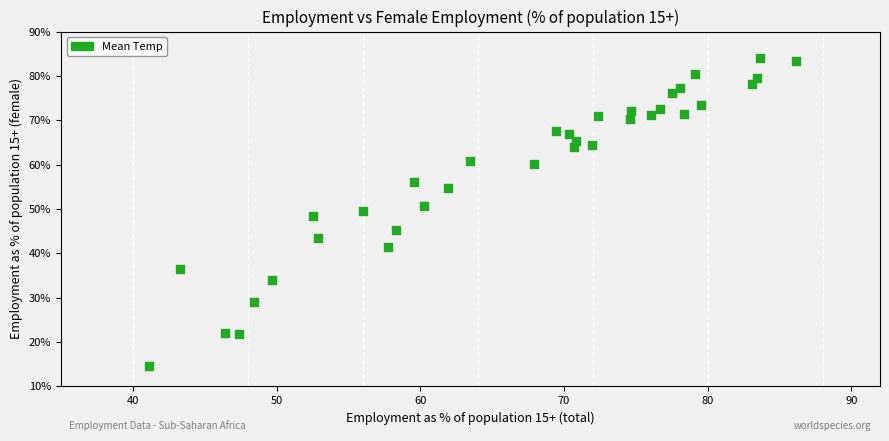

What is the range of Y values (max minus min)?

69.3